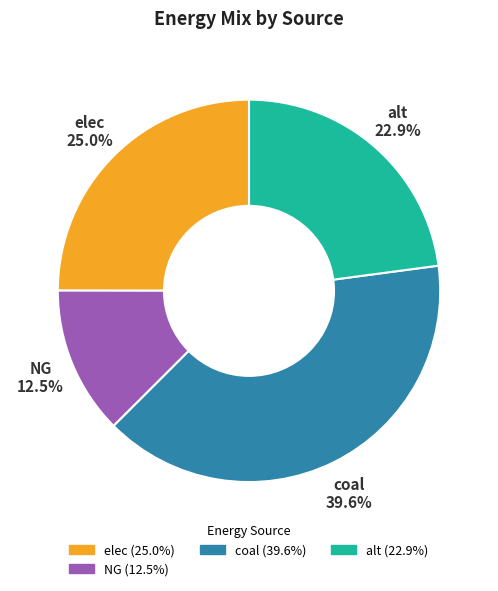

Does alt represent more than half of the total?

No